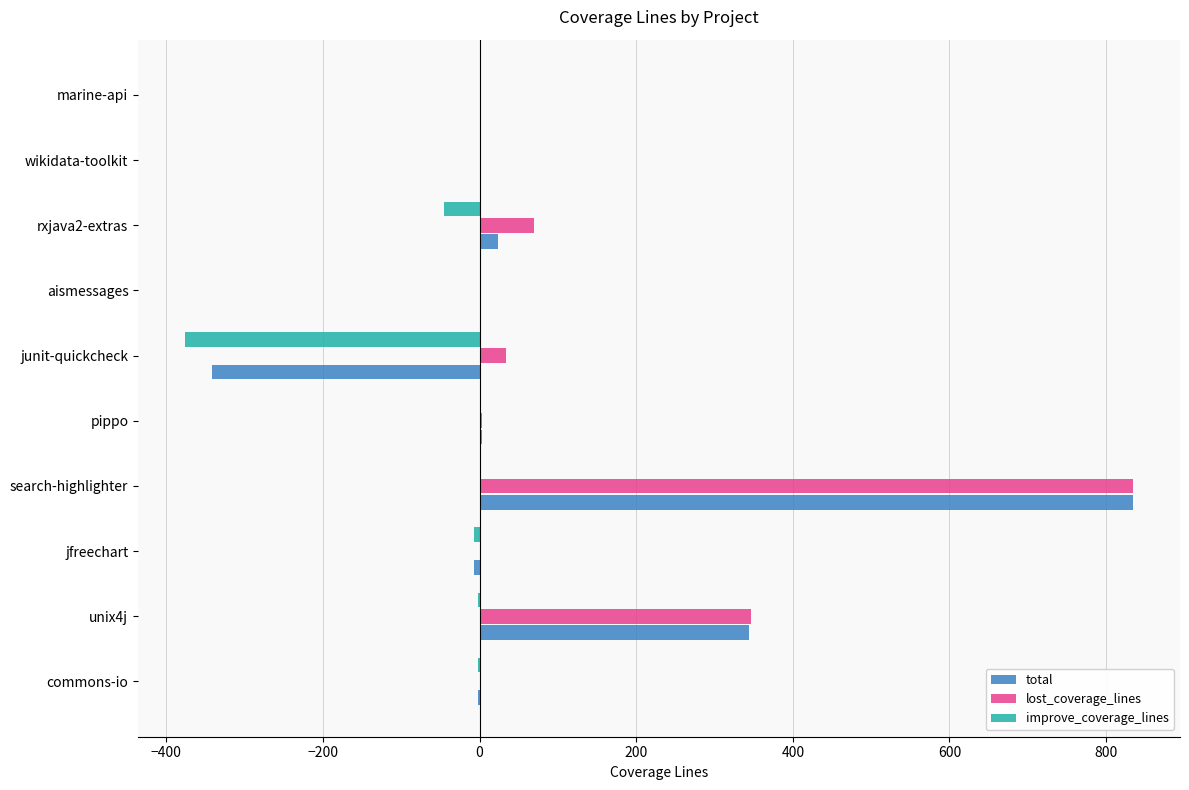

Which category has the highest value across all series?

search-highlighter